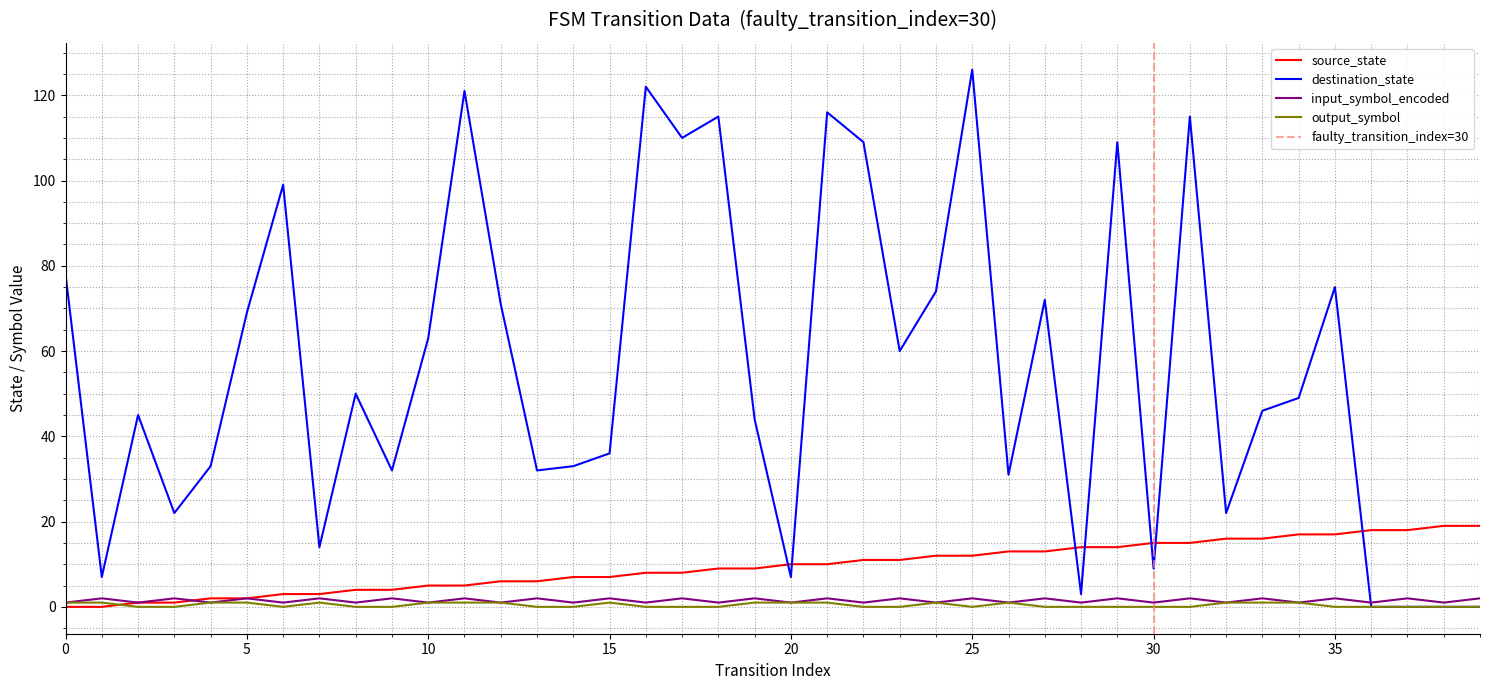

How many data points does each series have?

40